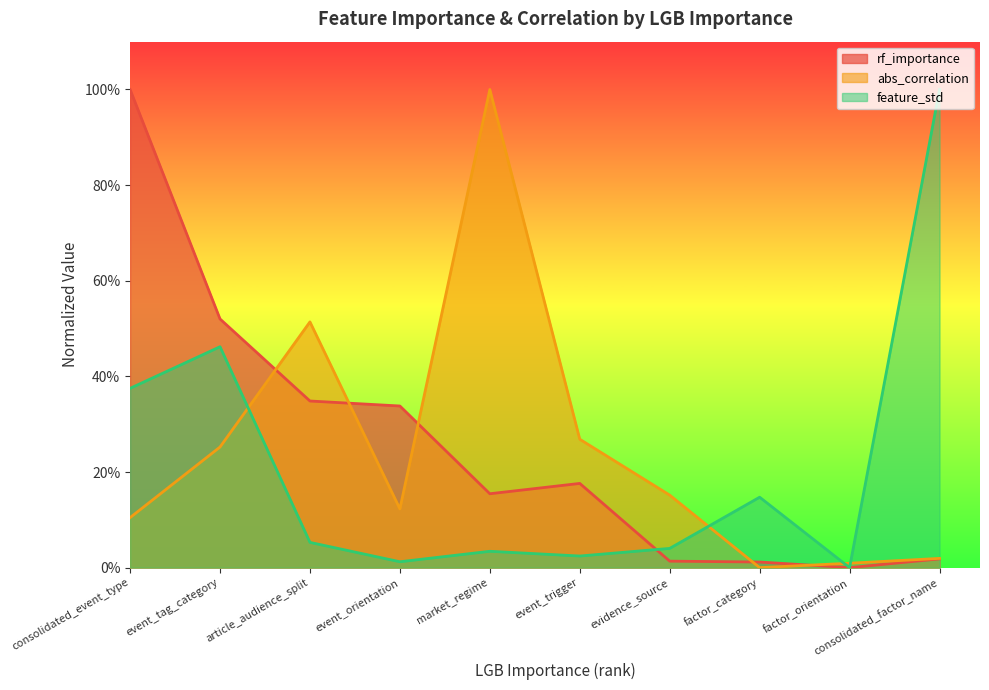

What position from the left is market_regime?

5